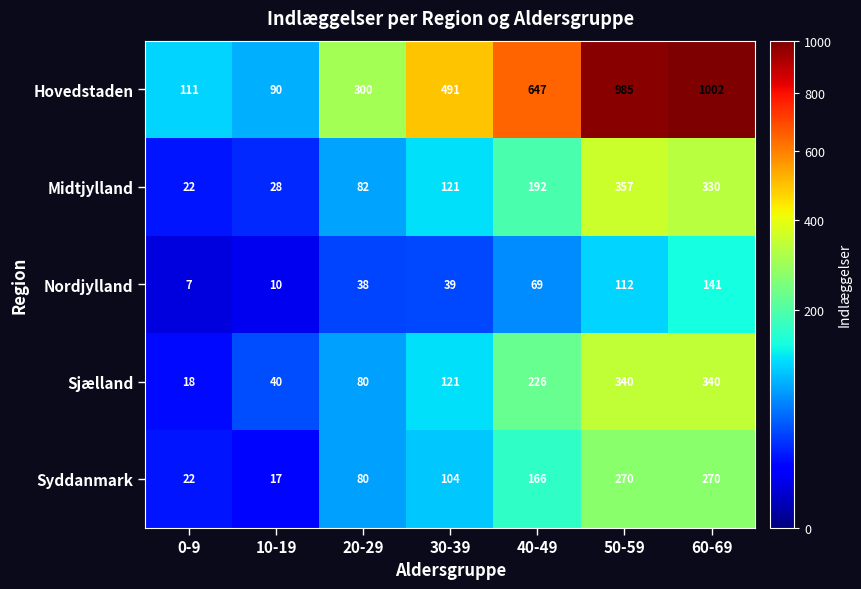

List the series in order of their peak value, lowest first.

Nordjylland, Syddanmark, Sjælland, Midtjylland, Hovedstaden